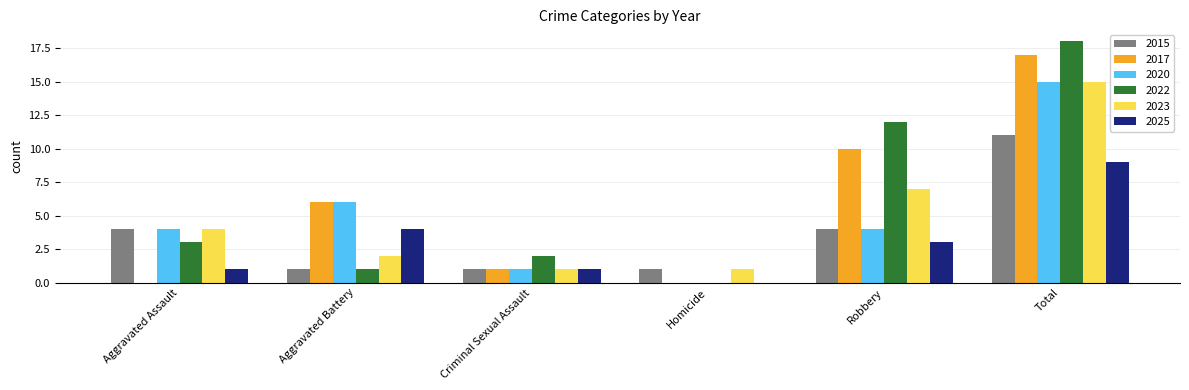

How many distinct data groups are displayed?

6